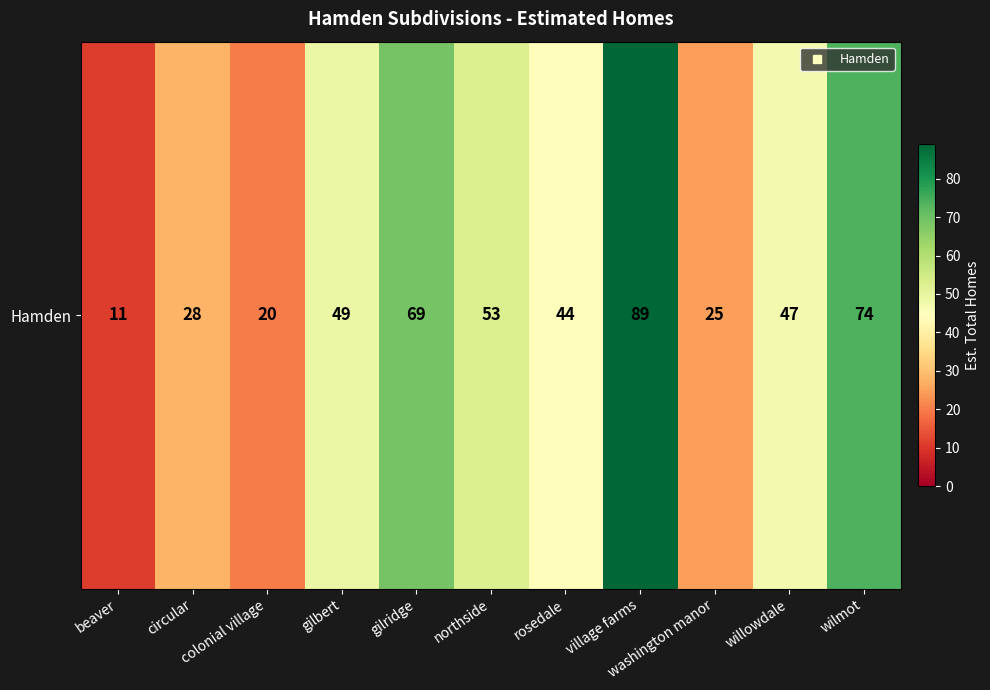

The value at circular is 40. True or false?

False